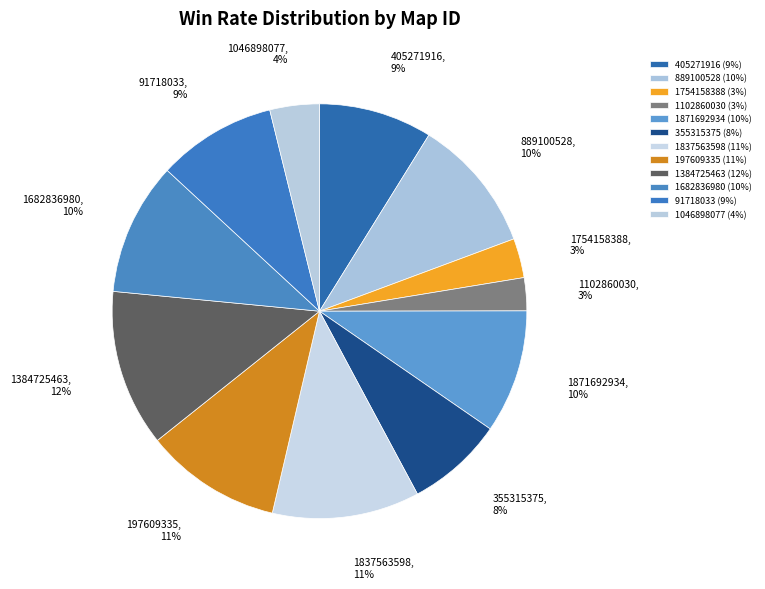

How many segments does this pie chart have?

12